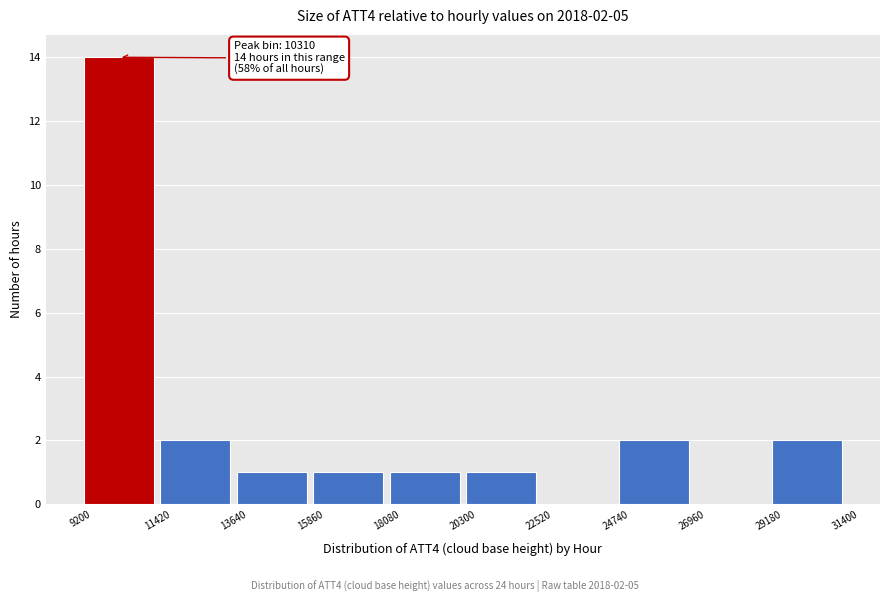

Which range on the x-axis has the tallest bar?

9200 to 11420